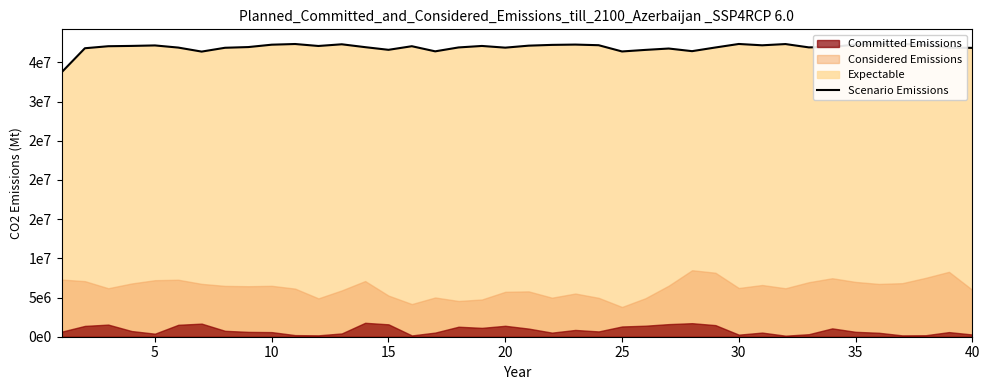

What is the greatest value displayed?

37347526.9